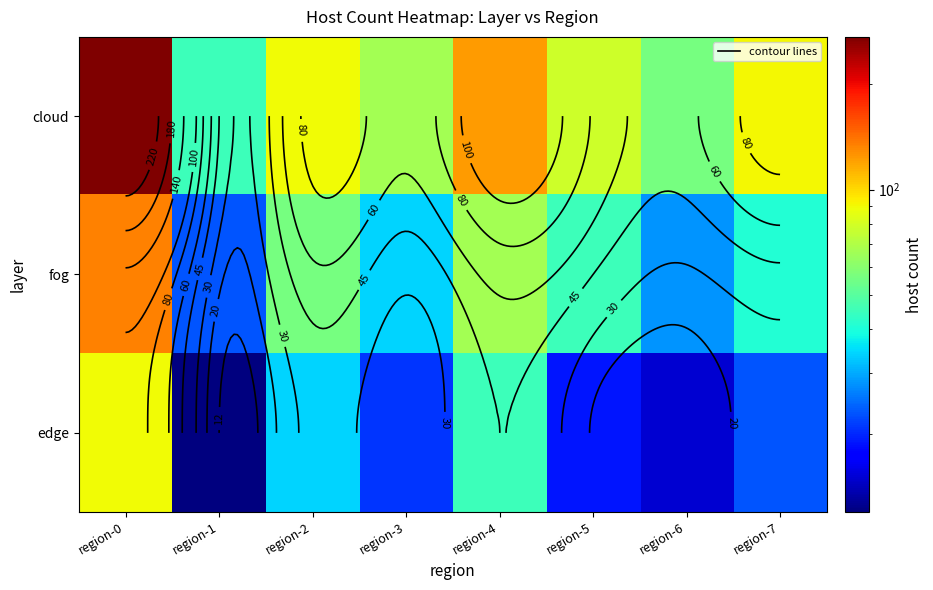

Which label corresponds to the smallest value in the chart?

region-1